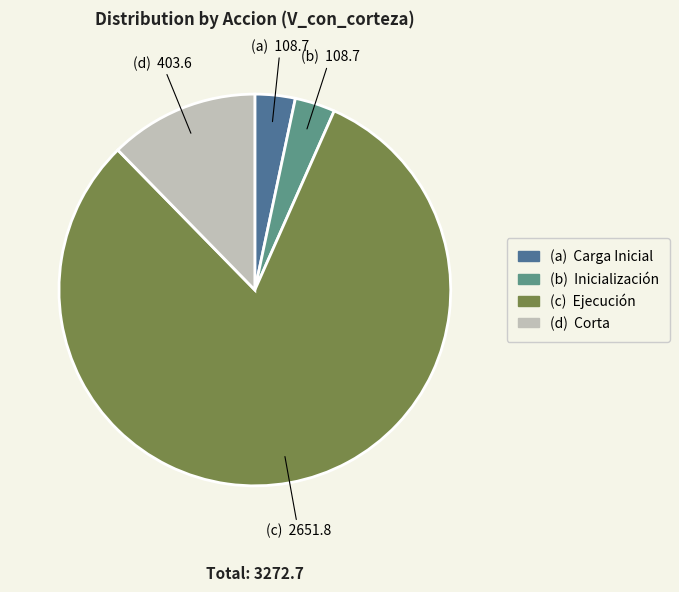

Is there a majority slice in this chart?

Yes